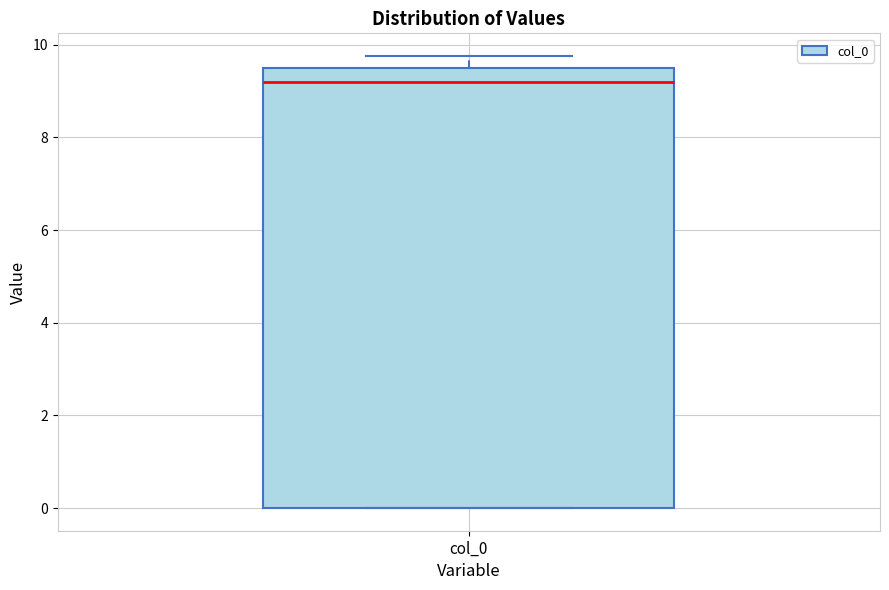

Where does the median line of the box for col_0 sit on the y-axis? The values are not printed on the chart, so give them approximately, as read against the axis.

9.2